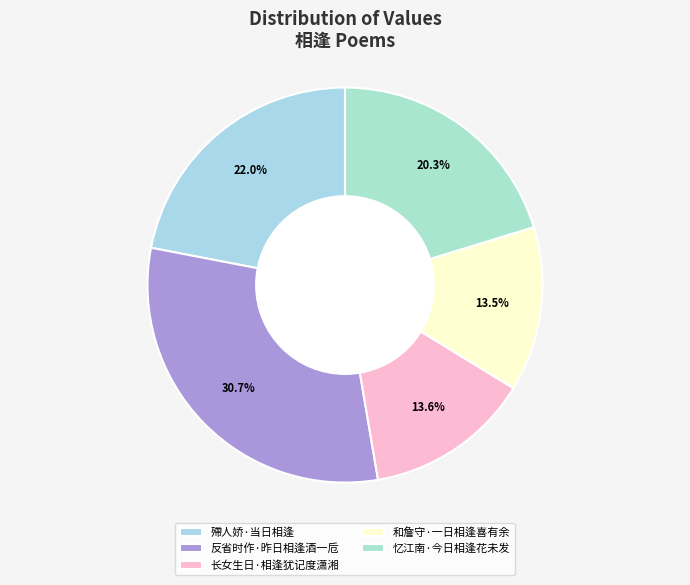

To the nearest percent, what is the difference between the largest and smallest slice percentages?

17%